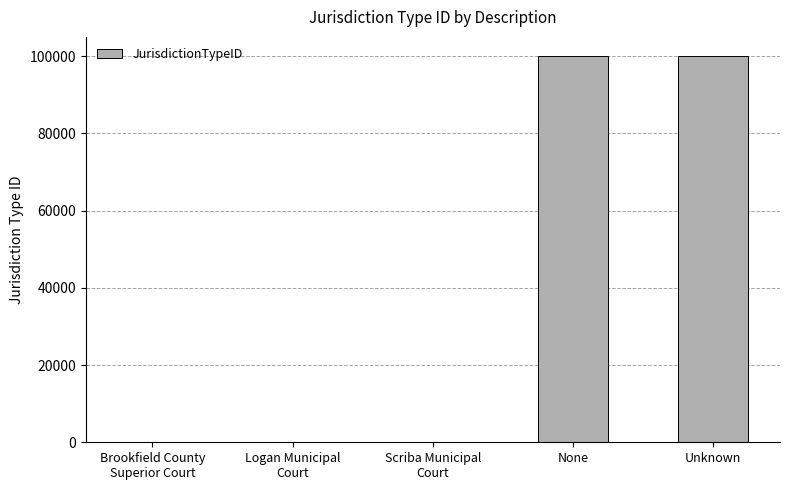

What is the sum of the values at Logan Municipal
Court and Brookfield County
Superior Court?

3